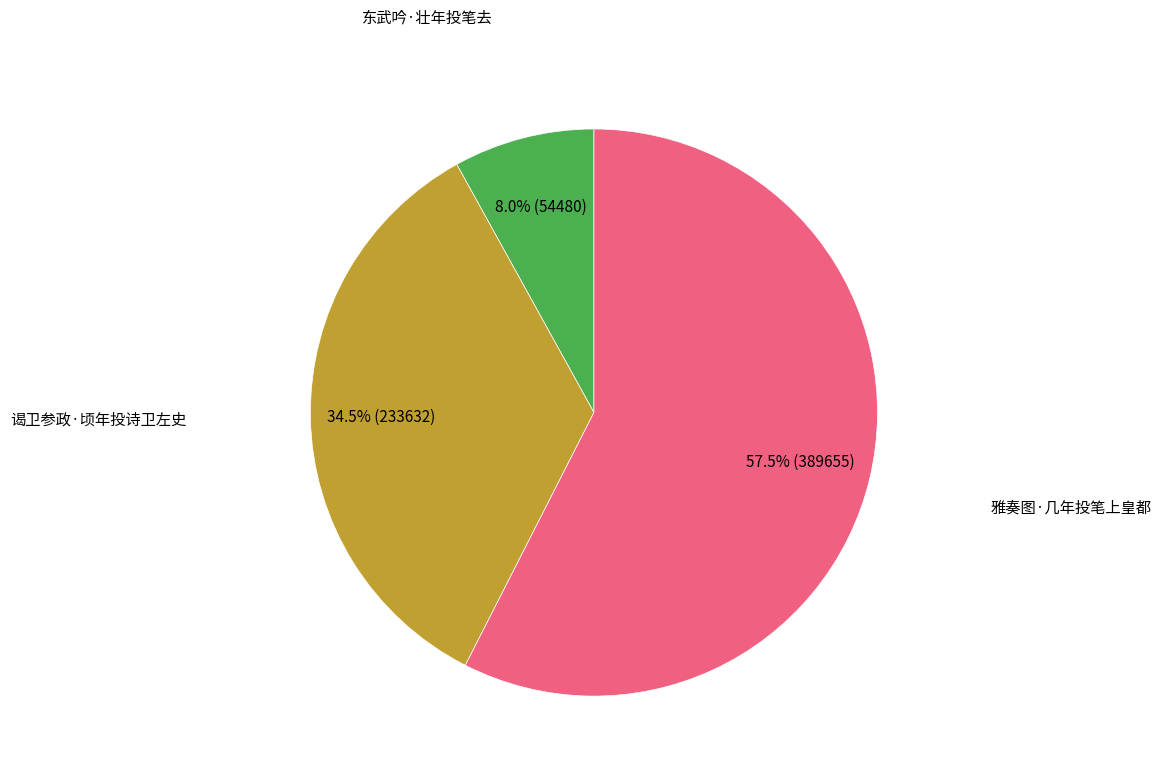

How many slices are in this pie chart?

3